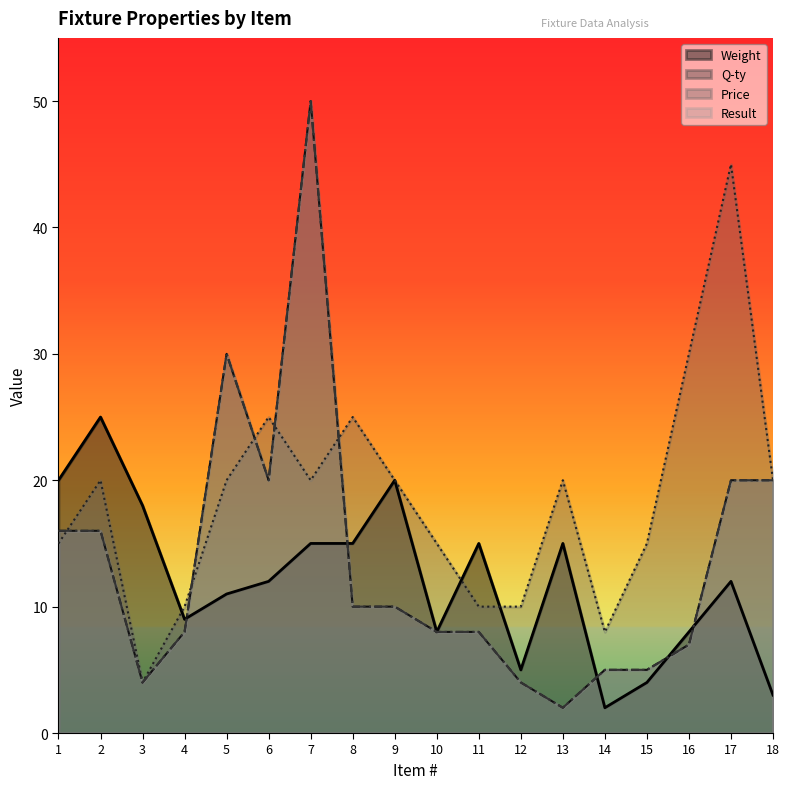

What is the average value of the Q-ty series?

14